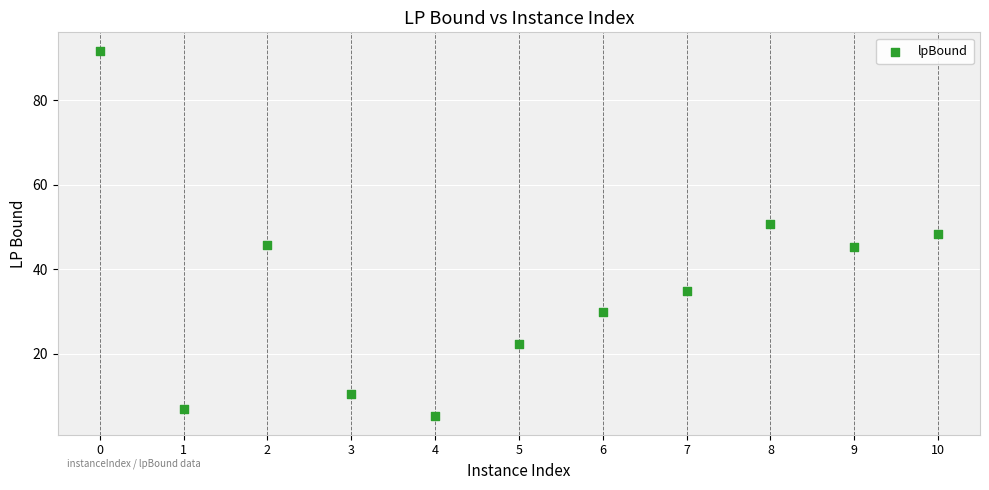

What is the average X value?

5.0